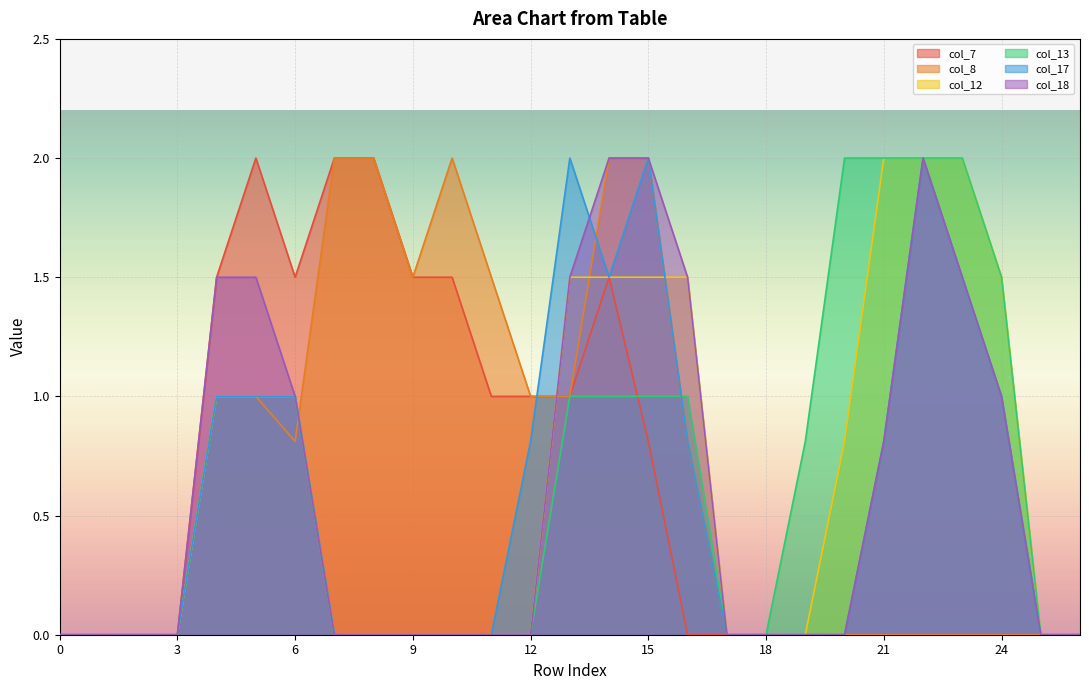

At which label does col_12 reach its peak?

21